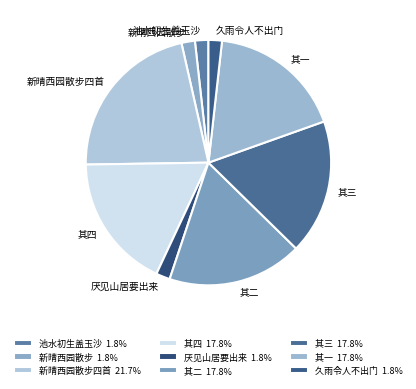

How many slices are in this pie chart?

9